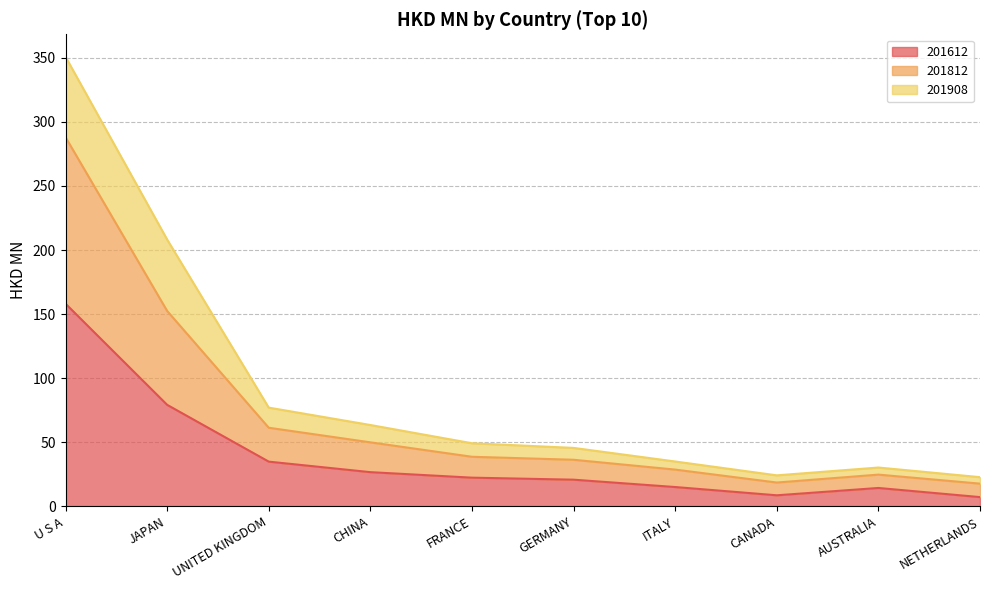

What is the sum of the 201612 values at NETHERLANDS and FRANCE?

29.6